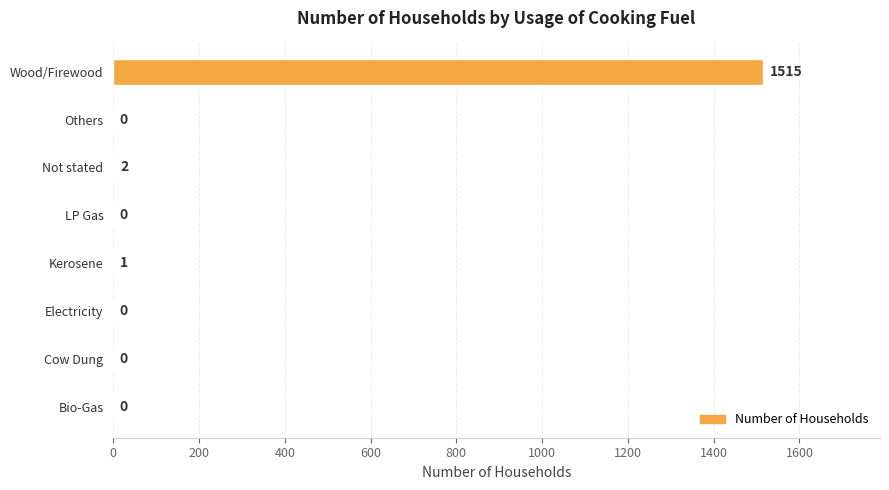

What is the approximate value at Wood/Firewood, to the nearest 100?

1500